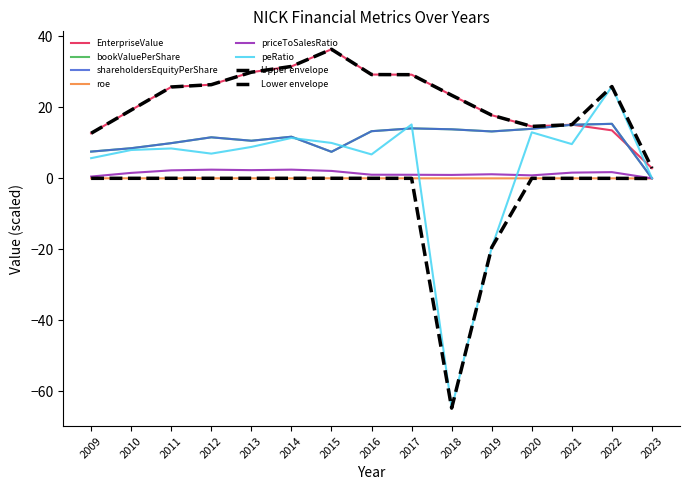

Does the chart display data point markers on the line(s)?

No